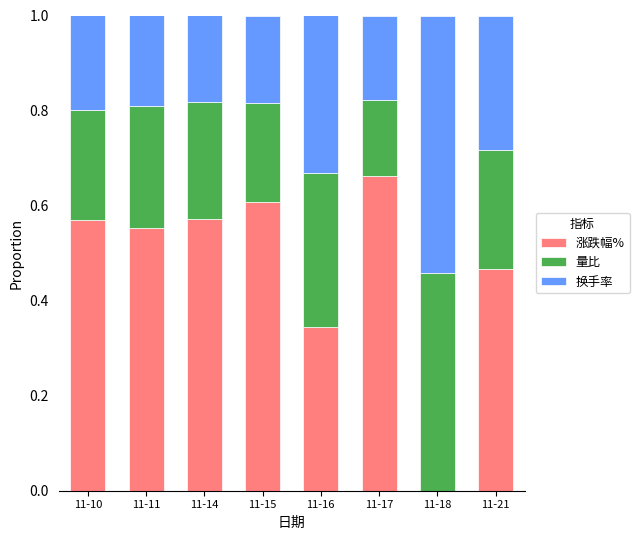

The value of 涨跌幅% at 11-14 is 0.6. True or false?

True